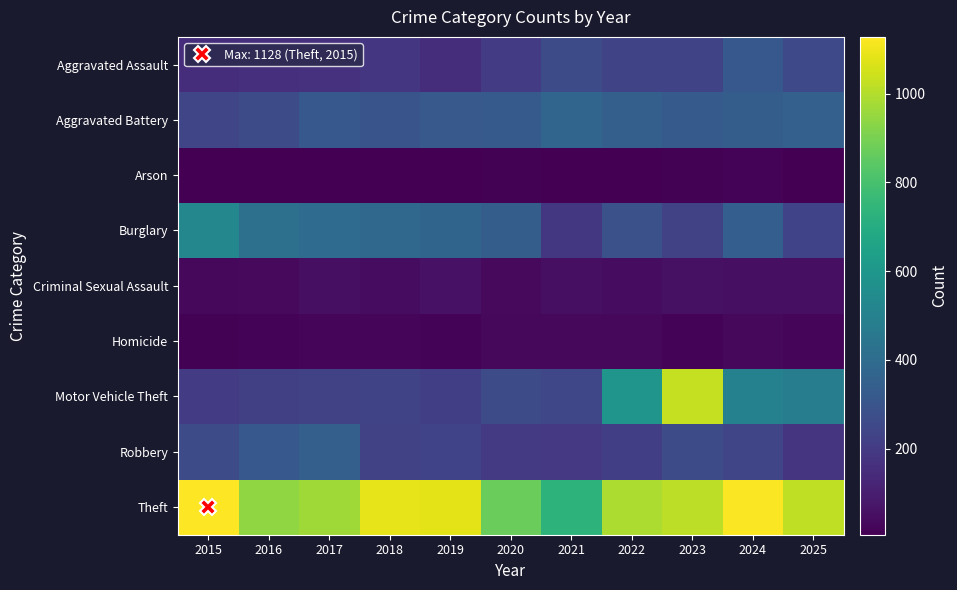

Reading left to right, extract all data points from this chart.

Aggravated Assault: 2015=152	2016=159	2017=167	2018=182	2019=153	2020=200	2021=267	2022=236	2023=237	2024=315	2025=255
Aggravated Battery: 2015=241	2016=265	2017=317	2018=298	2019=321	2020=323	2021=370	2022=344	2023=325	2024=337	2025=349
Arson: 2015=8	2016=6	2017=7	2018=6	2019=7	2020=12	2021=8	2022=9	2023=13	2024=18	2025=10
Burglary: 2015=524	2016=419	2017=398	2018=387	2019=369	2020=335	2021=188	2022=286	2023=222	2024=342	2025=230
Criminal Sexual Assault: 2015=31	2016=34	2017=53	2018=45	2019=60	2020=36	2021=52	2022=44	2023=56	2024=54	2025=51
Homicide: 2015=14	2016=18	2017=24	2018=20	2019=18	2020=30	2021=30	2022=31	2023=19	2024=29	2025=20
Motor Vehicle Theft: 2015=204	2016=217	2017=226	2018=237	2019=213	2020=267	2021=247	2022=590	2023=1031	2024=498	2025=475
Robbery: 2015=263	2016=316	2017=345	2018=225	2019=230	2020=198	2021=191	2022=215	2023=262	2024=240	2025=178
Theft: 2015=1128	2016=941	2017=968	2018=1088	2019=1084	2020=871	2021=733	2022=991	2023=1018	2024=1123	2025=1022